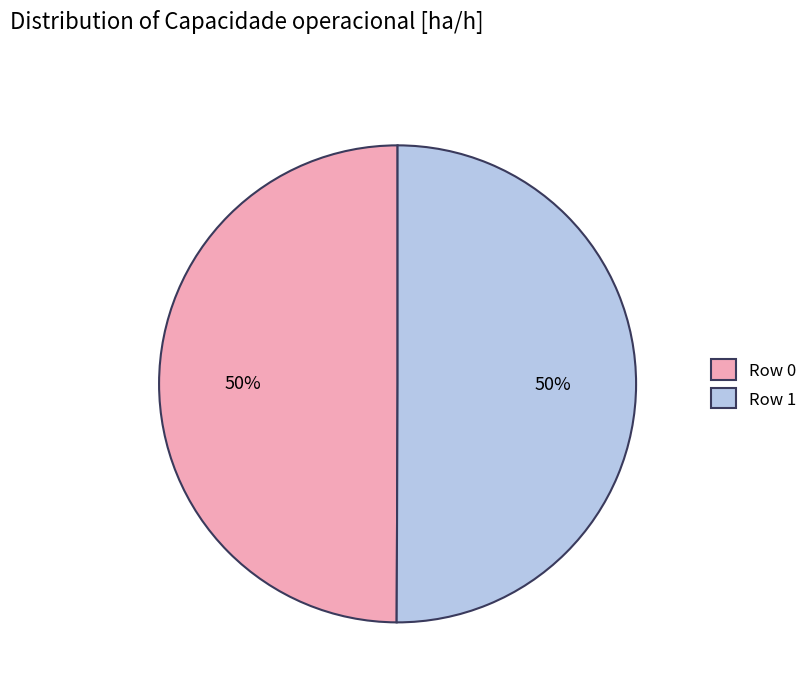

To the nearest percent, what percentage of the pie is Row 0?

50%